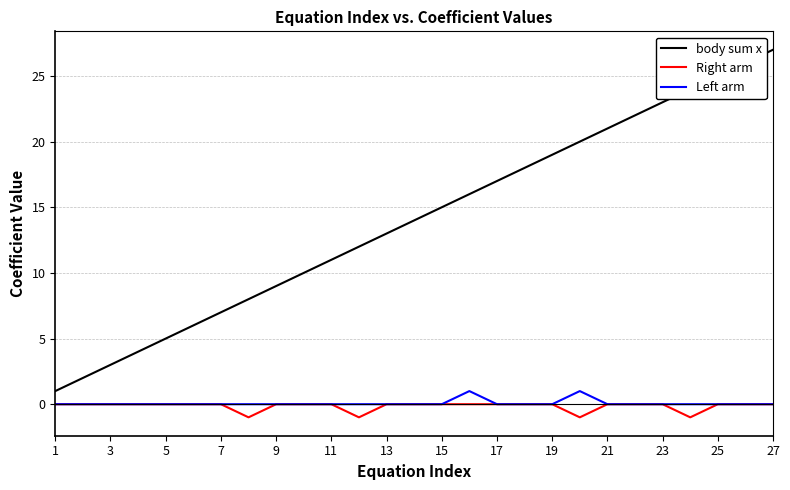

What is the average value of the body sum x series?

14